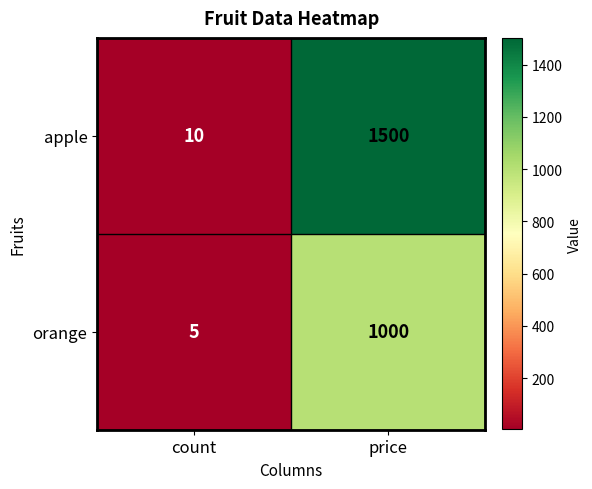

List the series in order of their overall mean, highest first.

apple, orange